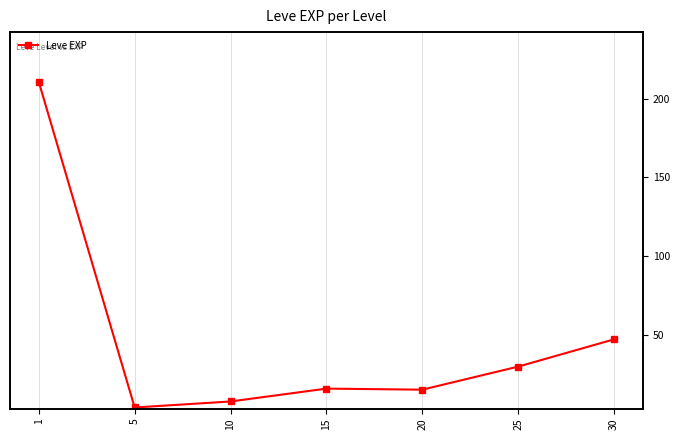

How many series are shown in this chart?

1